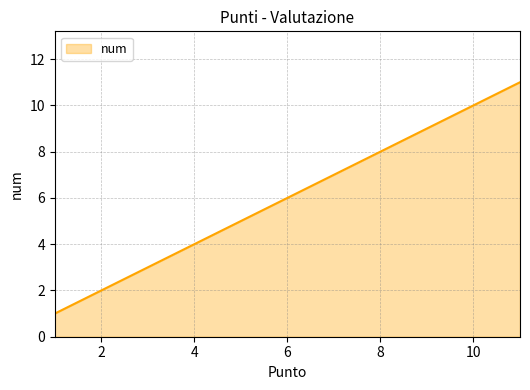

What is the greatest value displayed?

11